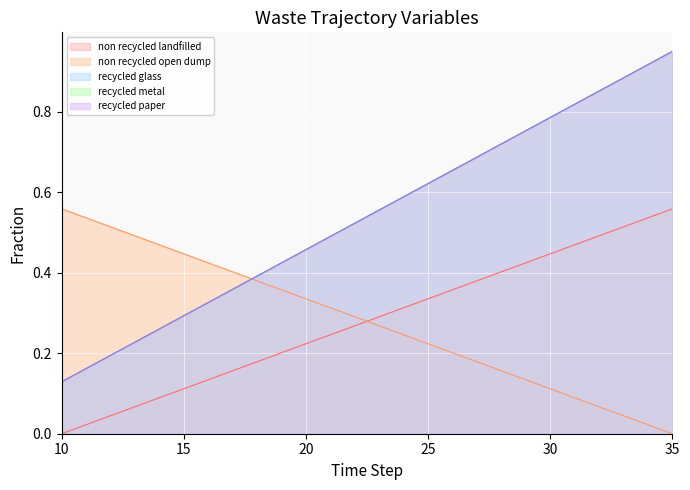

What is the value of the frac_waso_recycled_glass point at the 21st from the left?

0.8